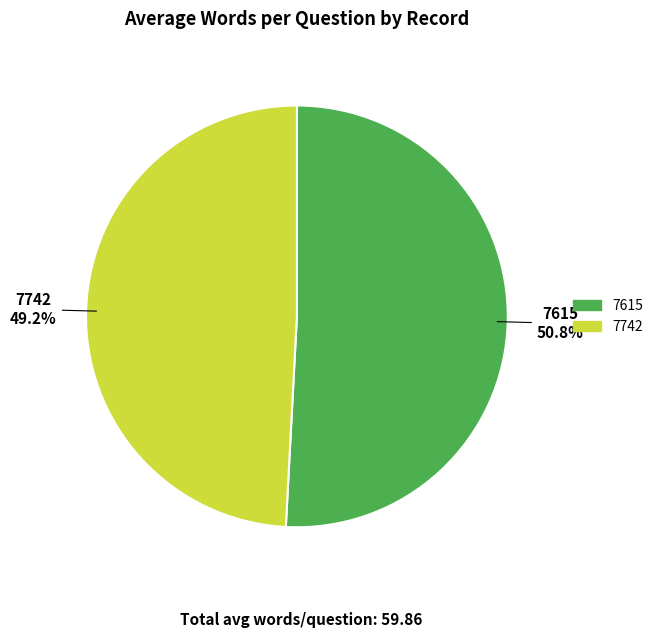

Count the number of slices in the pie.

2